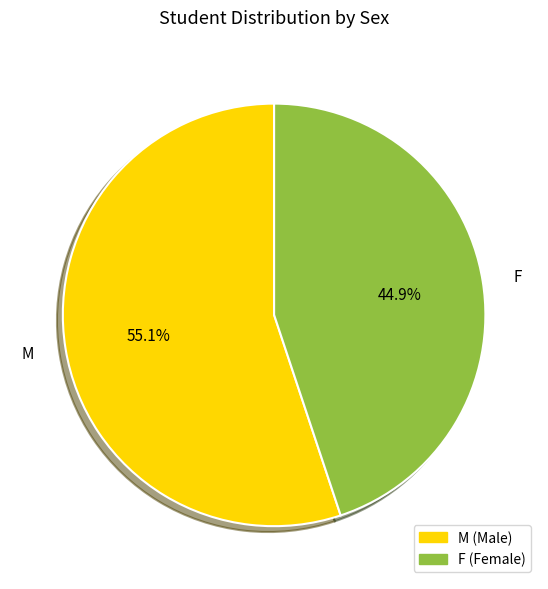

What is the total percentage of M and F?

100.0%